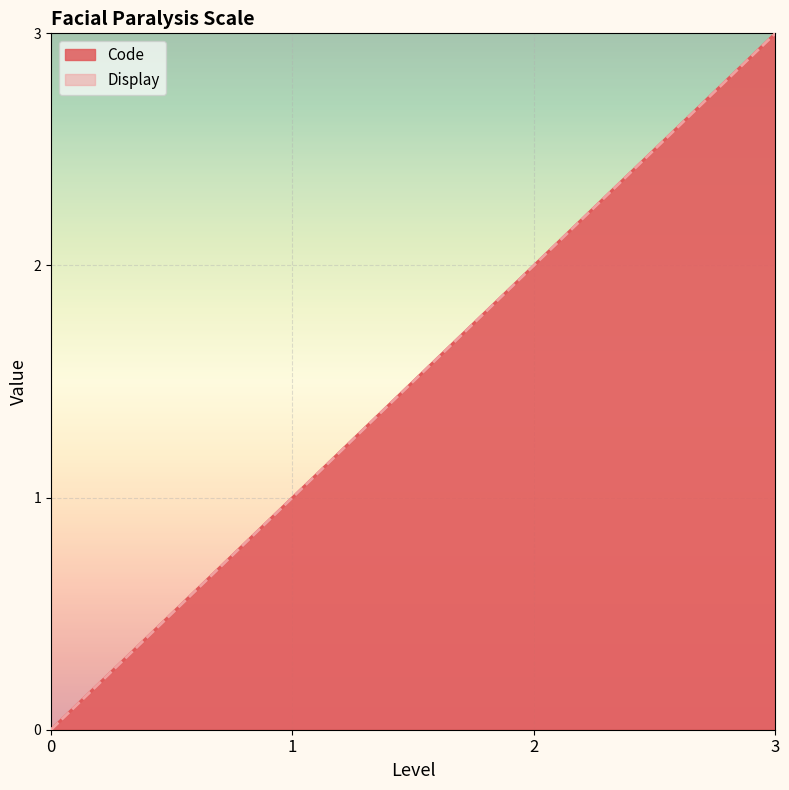

How many data points does each series have?

4